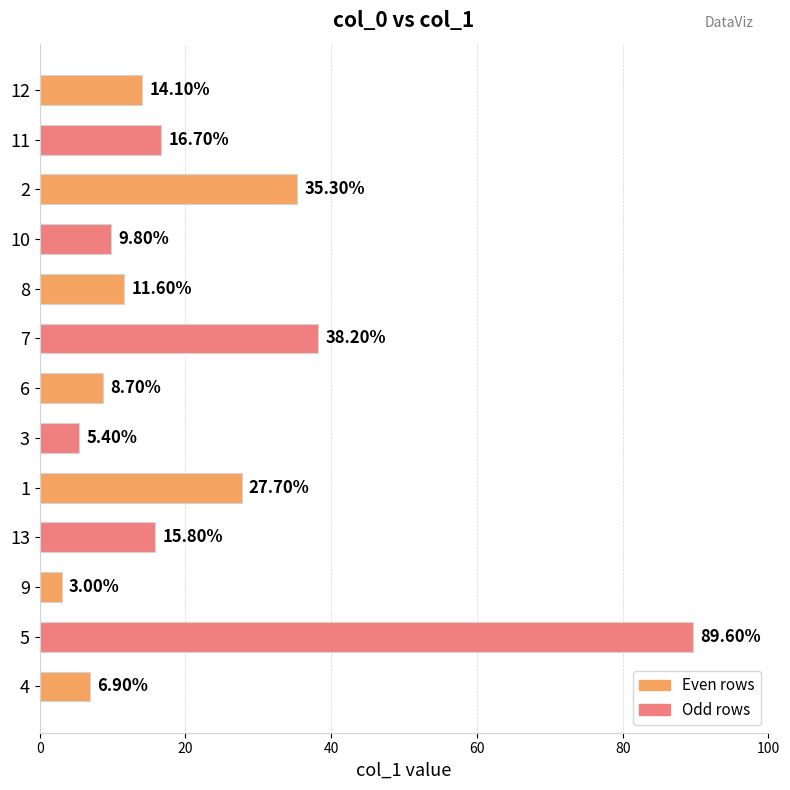

What is the difference between the maximum and minimum values?

86.6